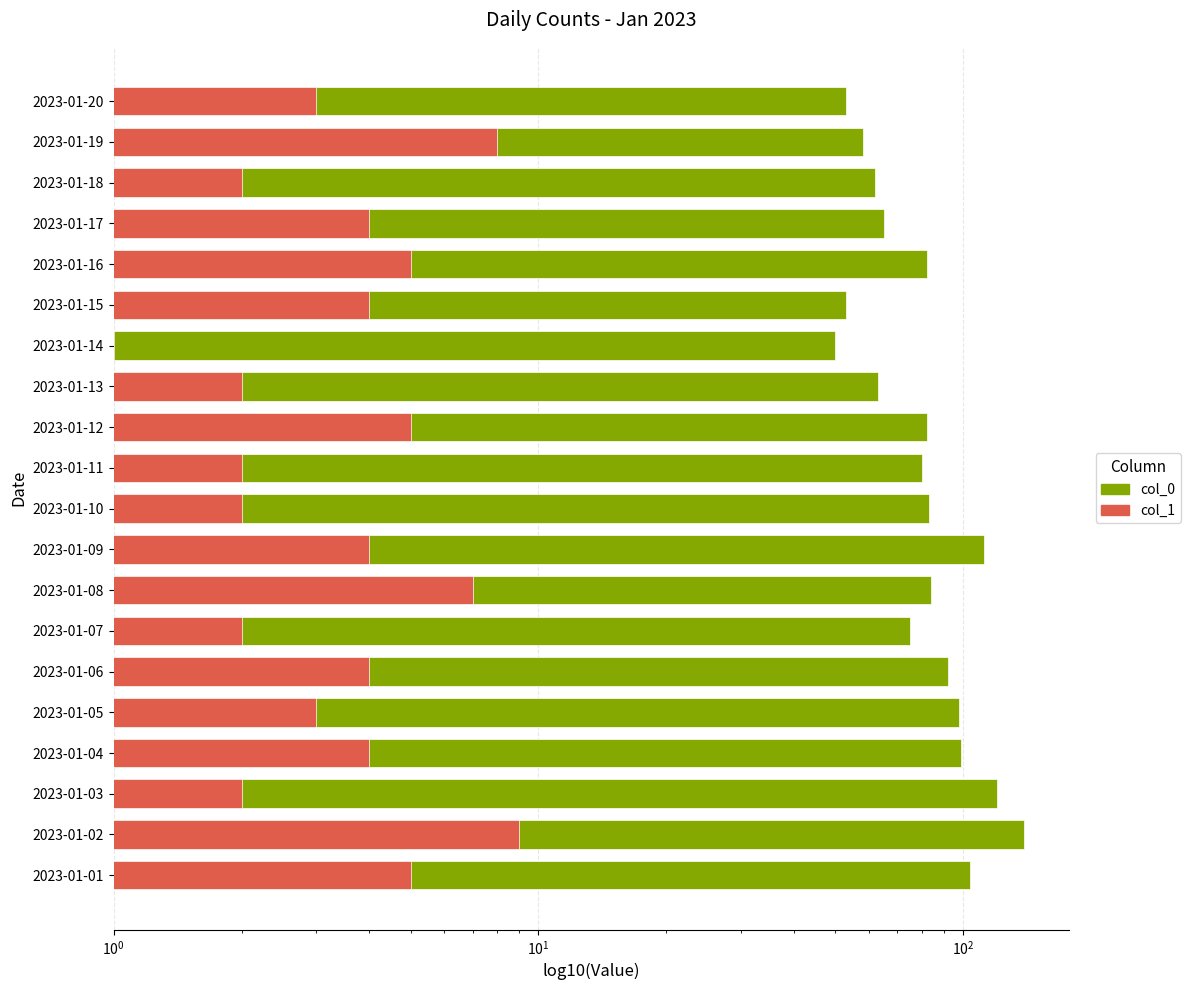

What is the average value of the col_1 series?

4